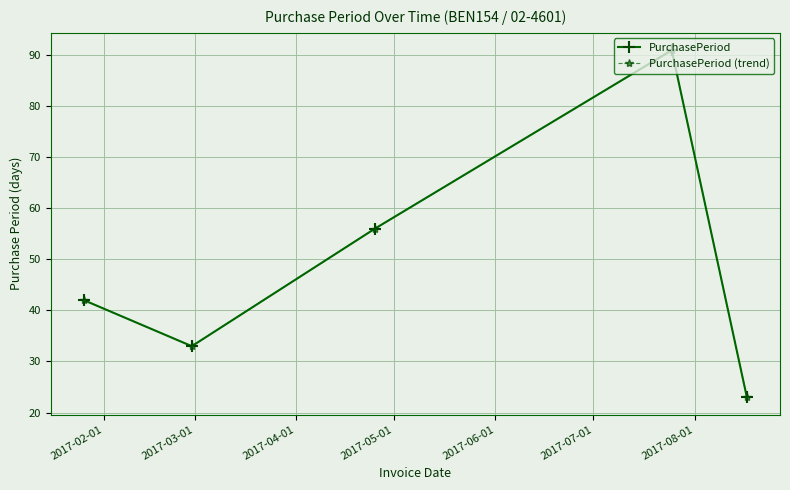

True or false: PurchasePeriod and PurchasePeriod (trend) cross at least once.

False